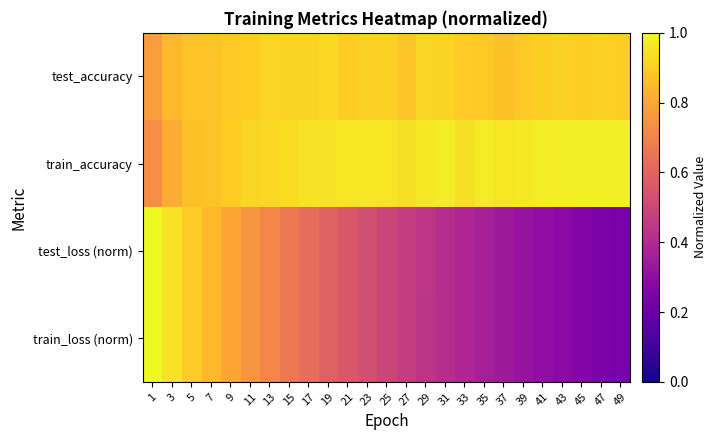

Which label corresponds to the largest value in the chart?

1